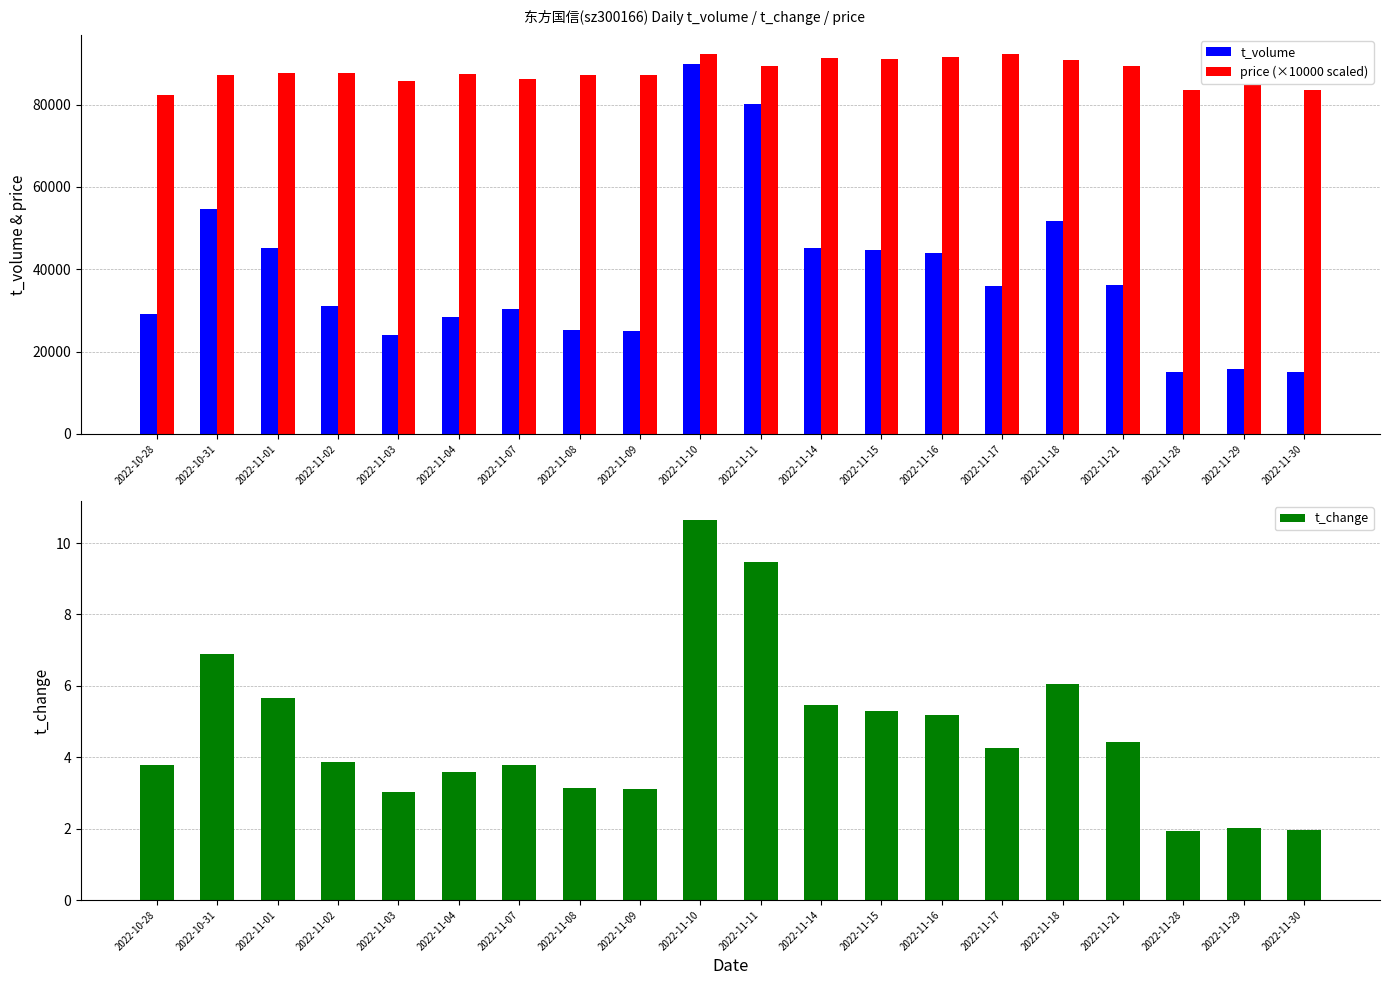

Reading left to right, extract all data points from this chart.

t_volume: 29036.0	54641.0	45210.0	30989.0	23938.0	28429.0	30235.0	25146.0	24968.0	89796.0	80234.0	45239.0	44547.0	43983.0	35800.0	51673.0	36229.0	14903.0	15640.0	15135.0
price (×10000 scaled): 82300.0	87300.0	87600.0	87600.0	85800.0	87500.0	86300.0	87300.0	87200.0	92200.0	89500.0	91400.0	91200.0	91600.0	92300.0	90900.0	89400.0	83500.0	84800.0	83600.0
t_change: 3.8	6.9	5.7	3.9	3.0	3.6	3.8	3.1	3.1	10.6	9.5	5.5	5.3	5.2	4.3	6.0	4.4	1.9	2.0	2.0